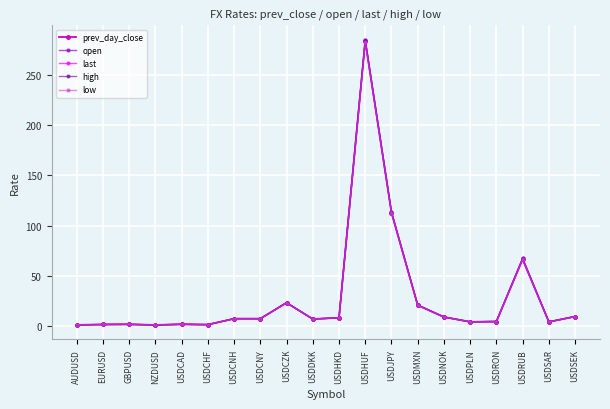

The value of high at NZDUSD is 0.7. True or false?

True